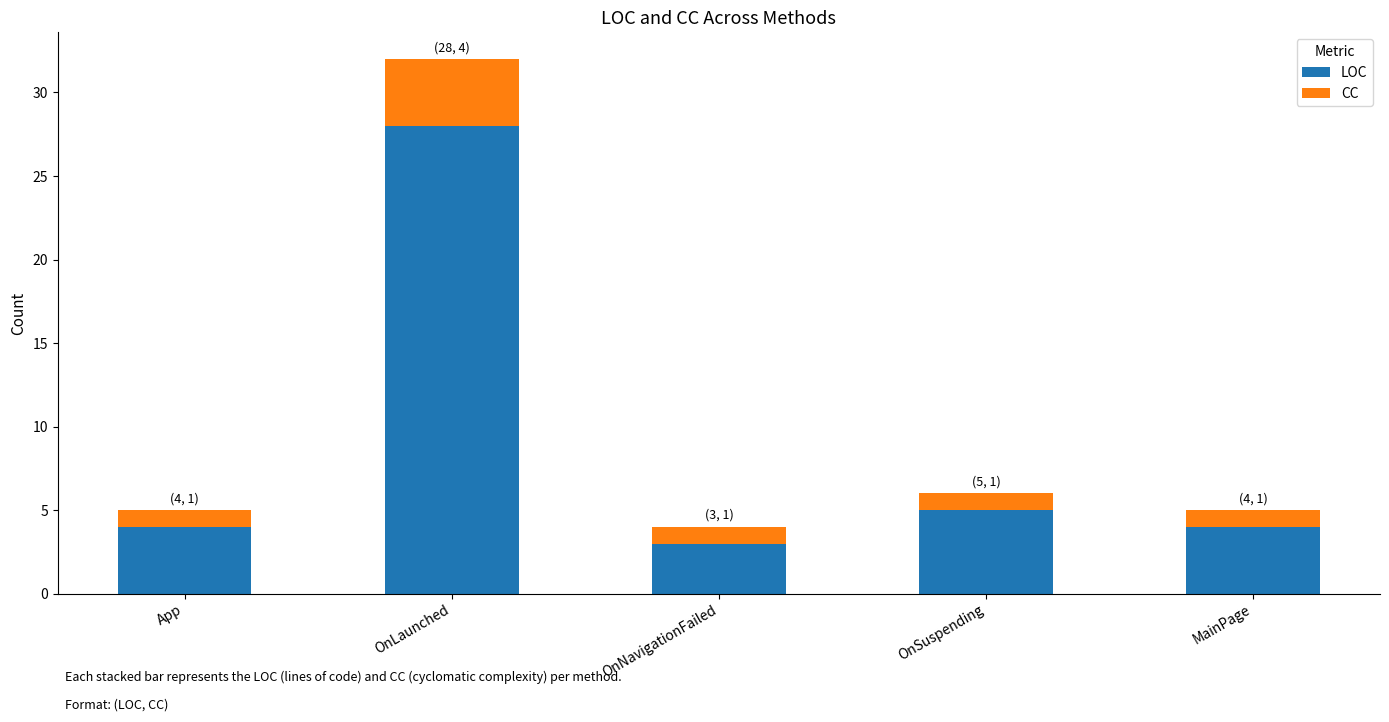

Is it true that LOC equals 5 at OnSuspending?

True